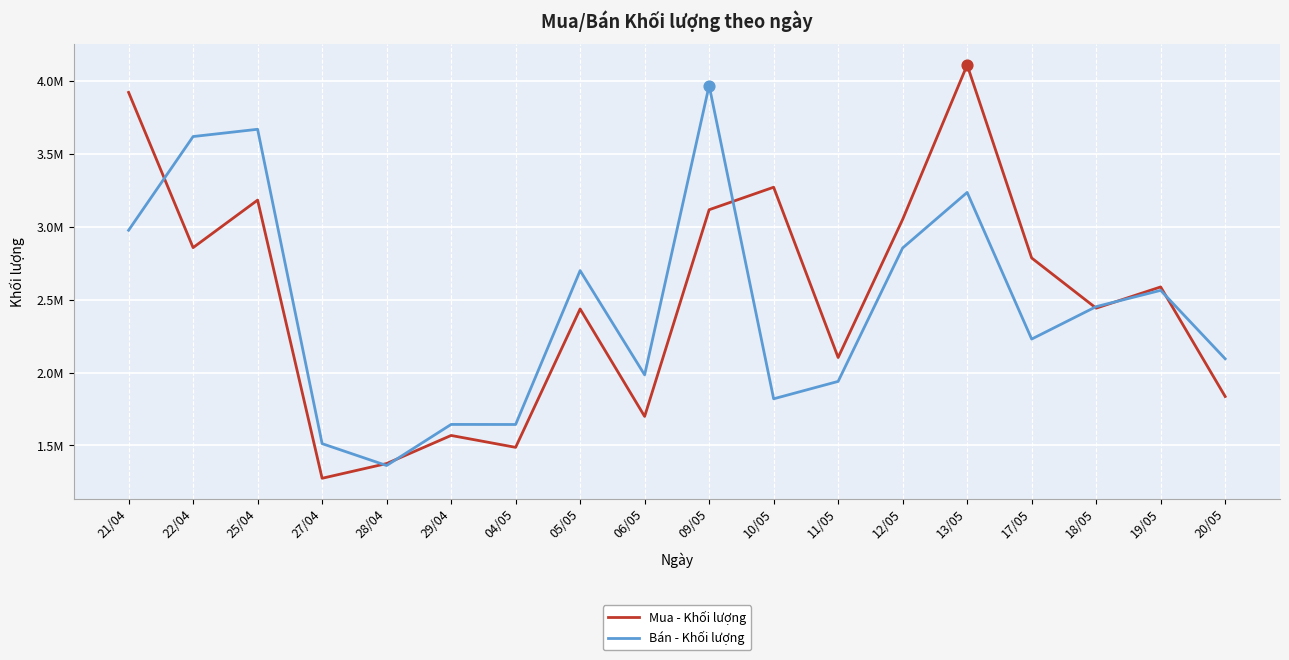

Is this an area chart (filled region under the line)?

No